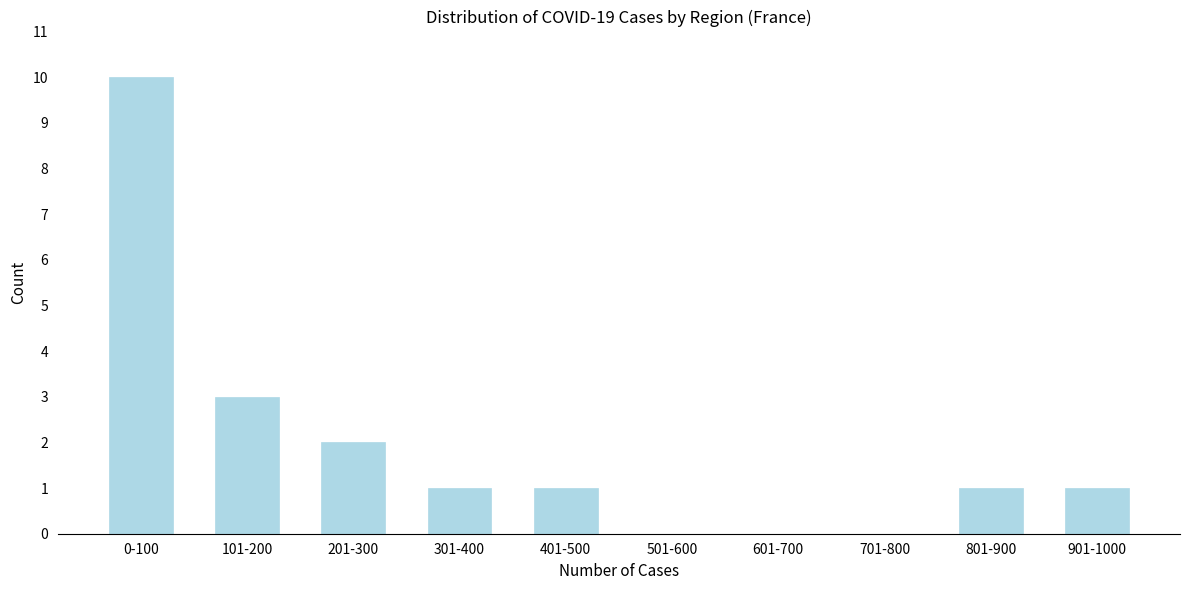

Reading left to right, what are all the values shown in this chart?

0-100=10	101-200=3	201-300=2	301-400=1	401-500=1	501-600=0	601-700=0	701-800=0	801-900=1	901-1000=1